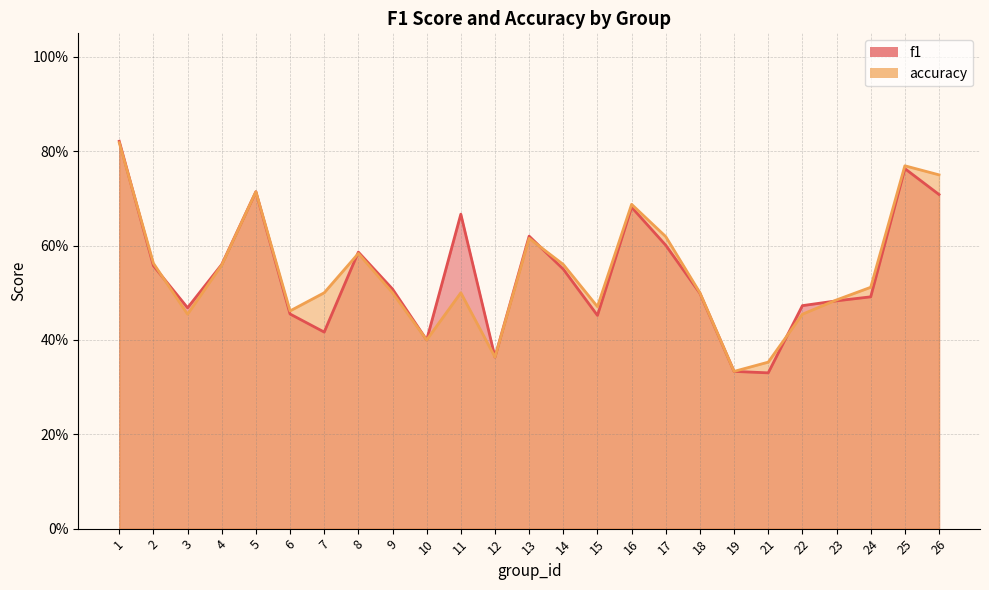

Which series has the widest spread of values?

f1